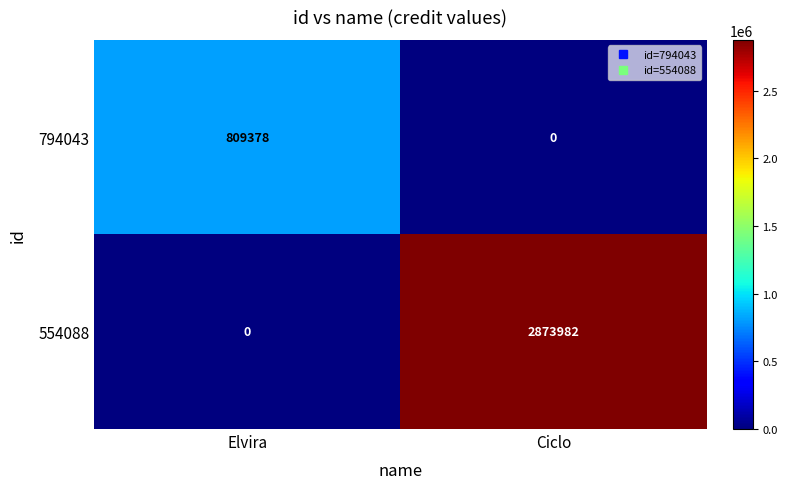

The value of 794043 at Elvira is 556130. True or false?

False